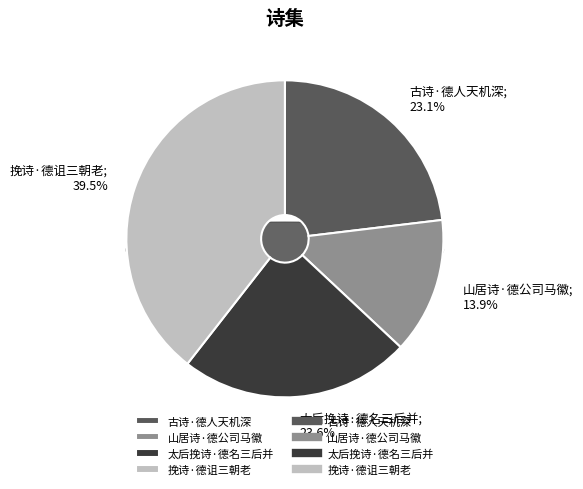

What is the ratio of the value at 太后挽诗·德名三后并 to the value at 山居诗·德公司马徽?

1.7